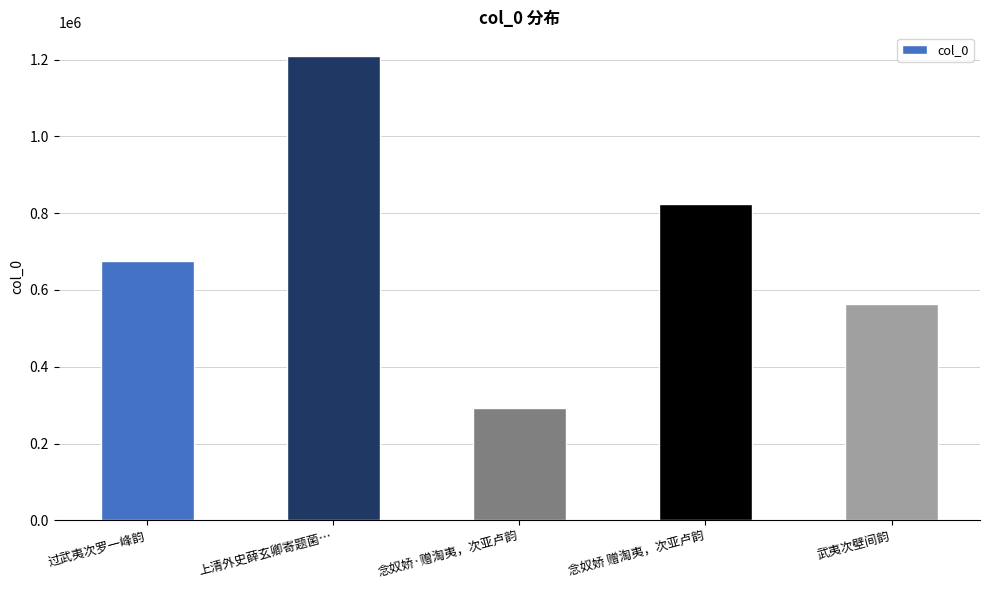

The value at 过武夷次罗一峰韵 is 278617. True or false?

False